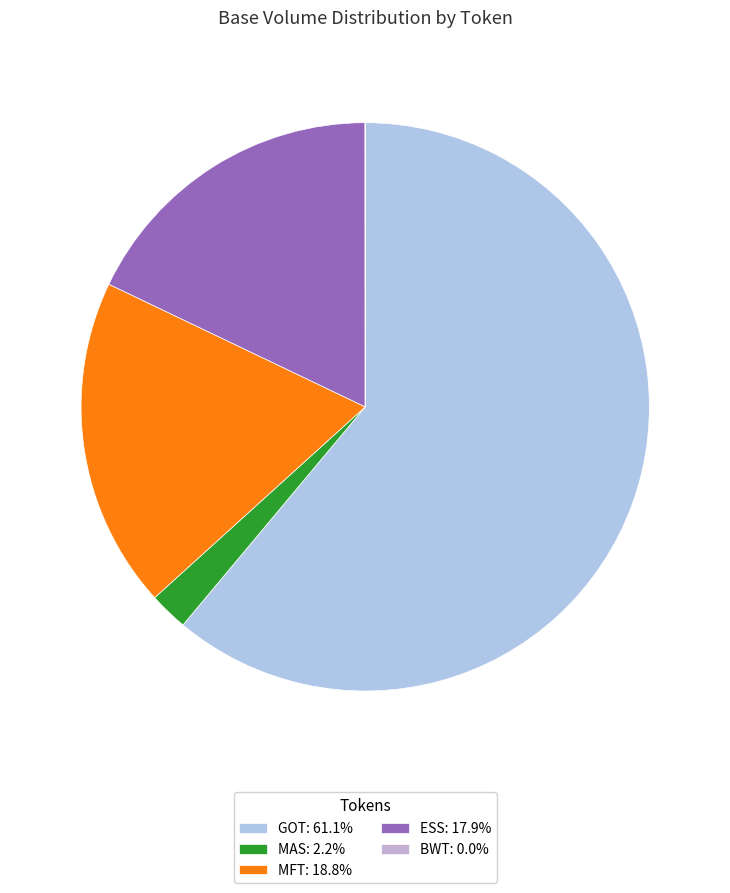

Does any single category account for the majority?

Yes